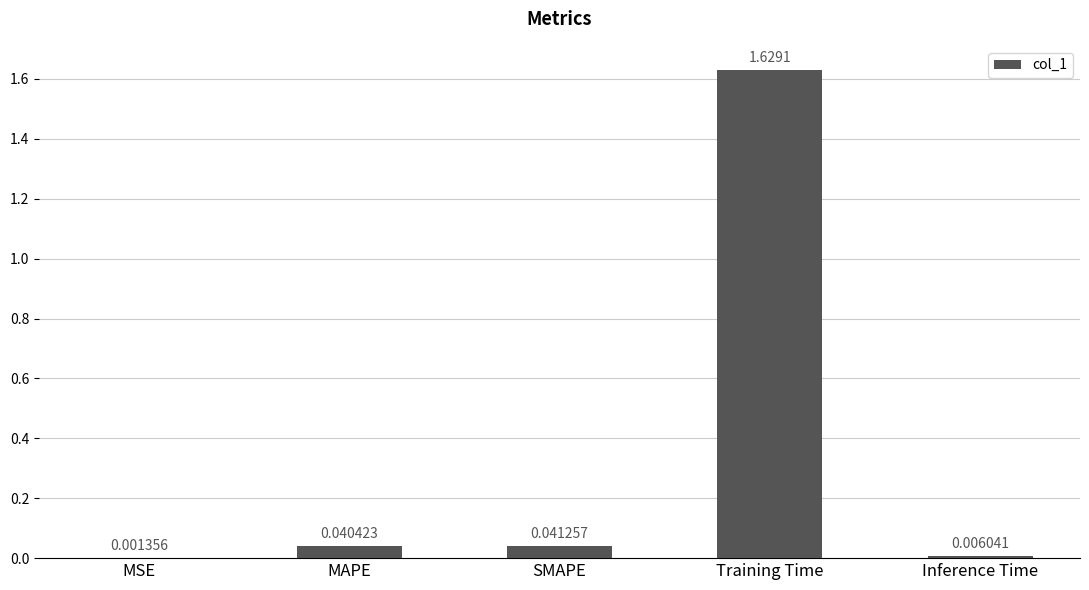

Are the bars horizontal?

No